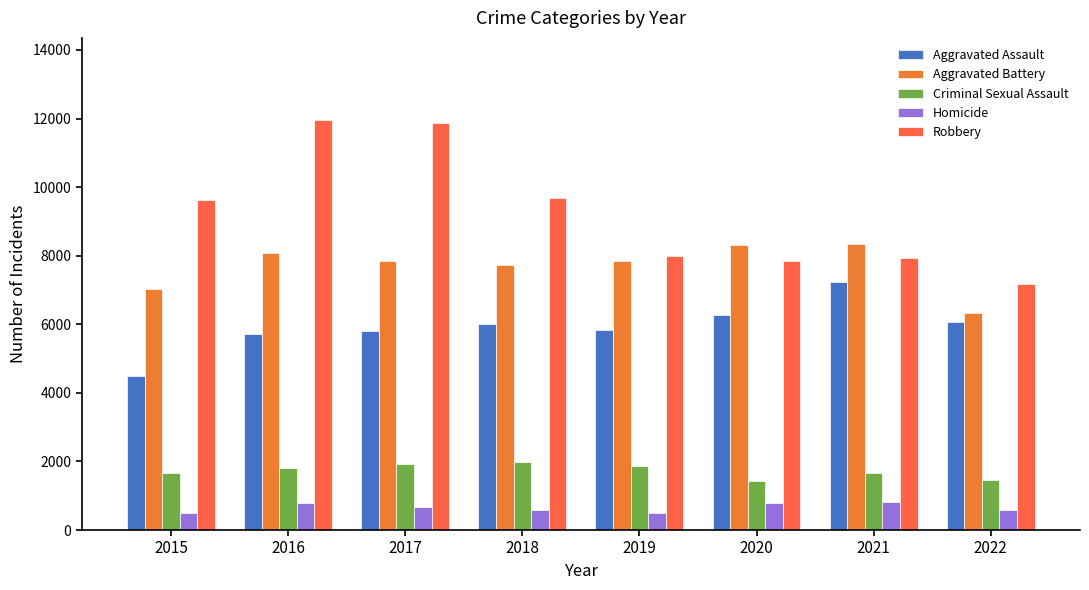

What is the minimum value shown in the chart?

496